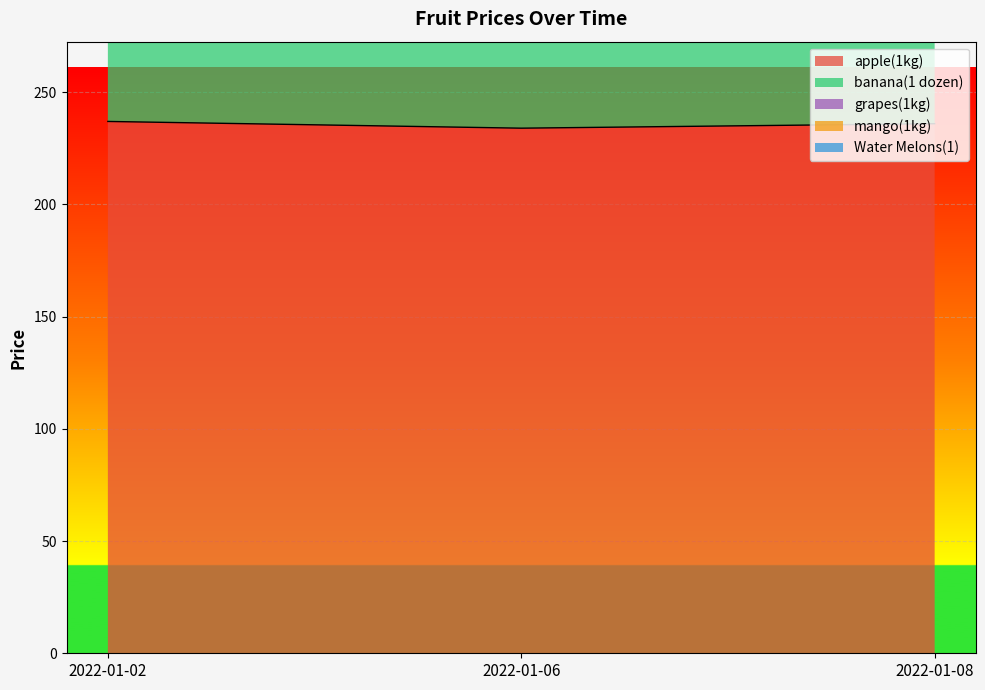

The value of apple(1kg)_line at 2022-01-06 is 64. True or false?

False